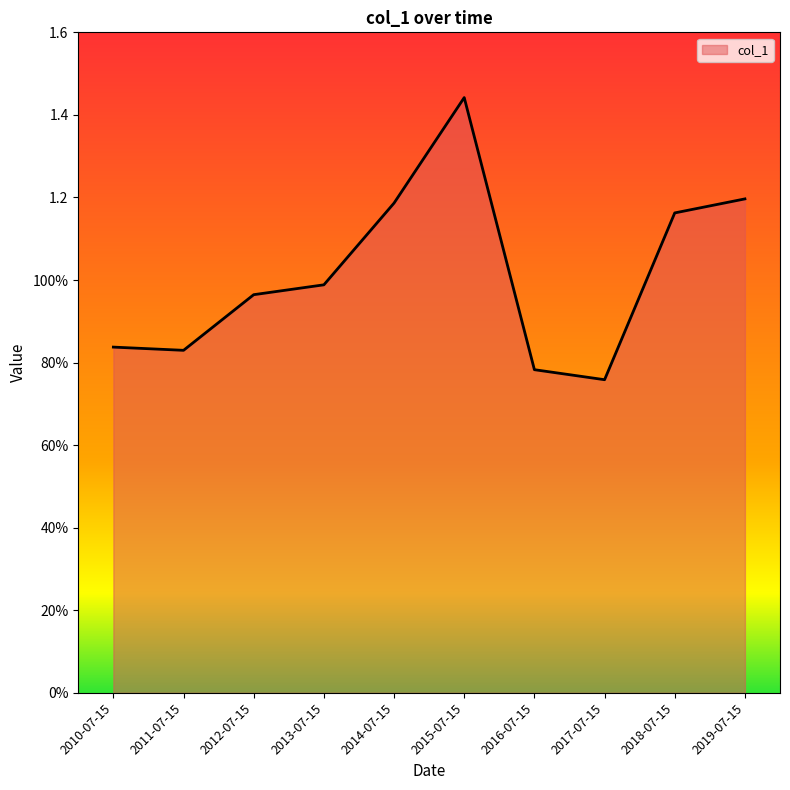

What is the sum of the values at 2010-07-15 and 2016-07-15?

1.6